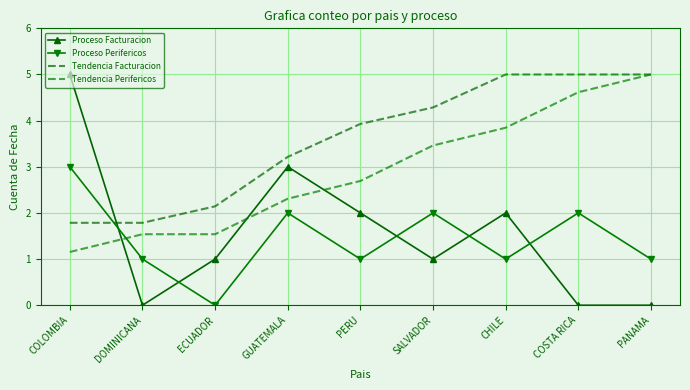

True or false: Tendencia Facturacion has more than 2 interior local peaks.

False